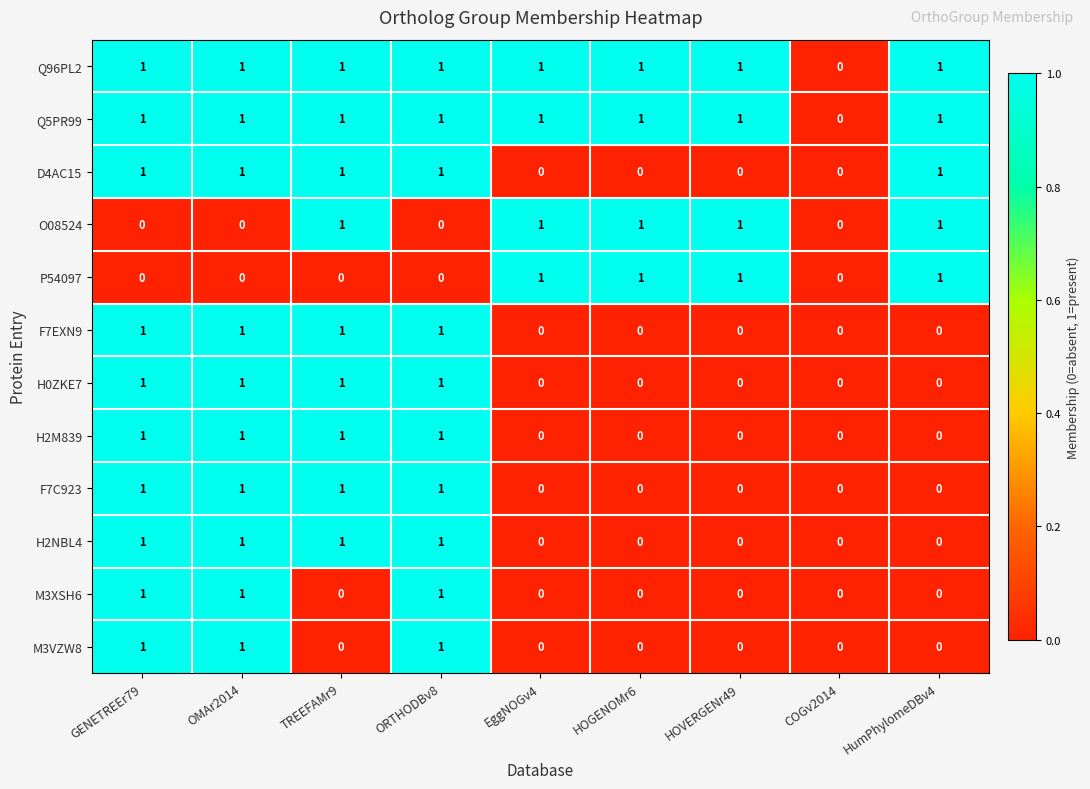

How many H2NBL4 values are between 0 and 1?

9